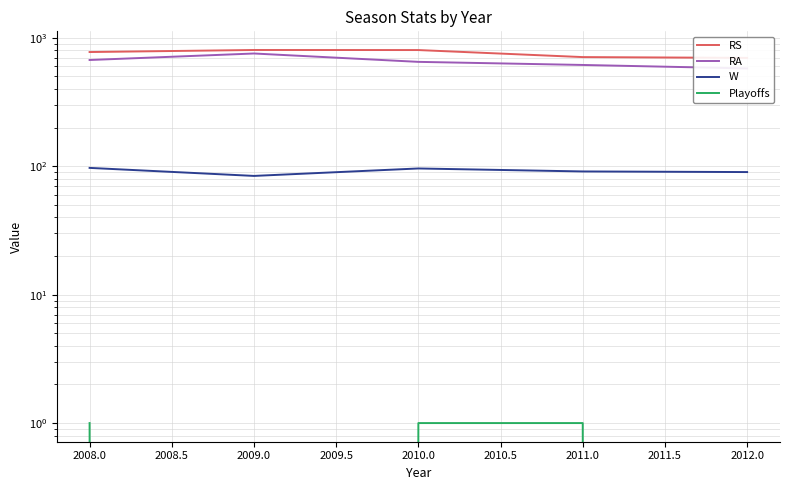

How many lines are shown in the chart?

4